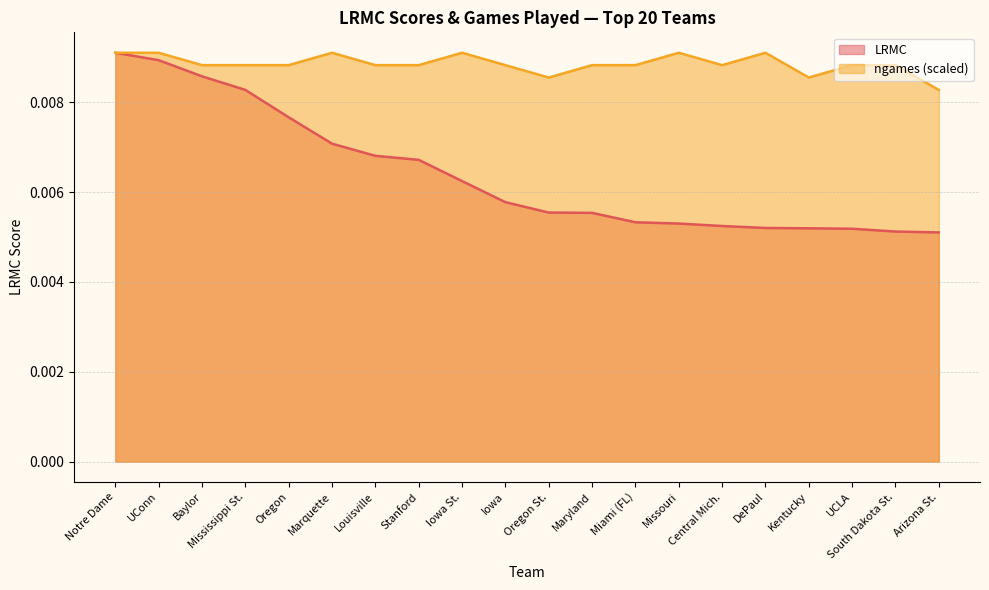

List the series in order of their peak value, highest first.

LRMC, ngames